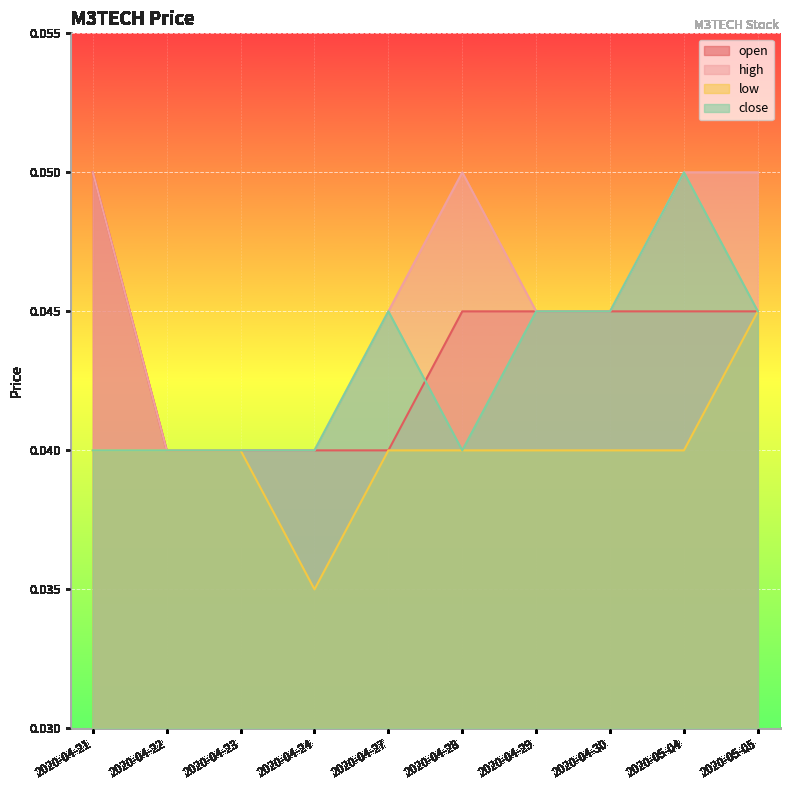

In close, how many points are higher than both neighbors (excluding endpoints)?

2